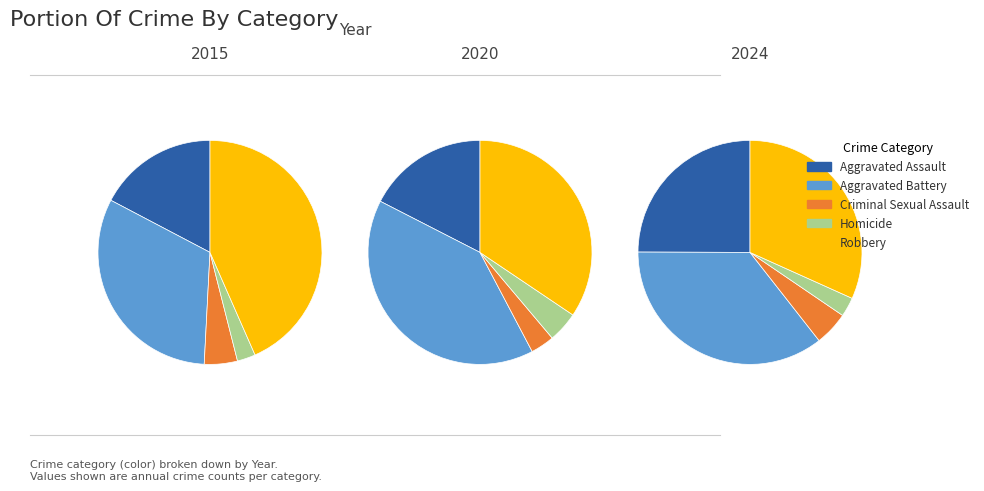

To the nearest percent, what is the difference between the 8 and 5 slice percentages?

2%